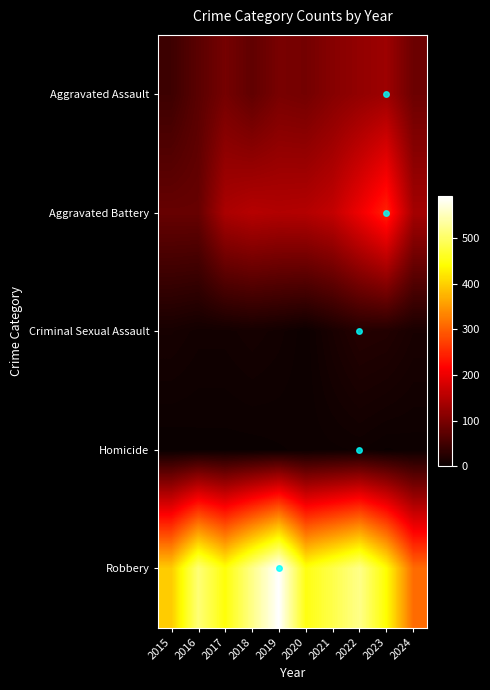

Reading right to left, extract all data points from this chart.

Aggravated Assault: 2024=87	2023=130	2022=121	2021=110	2020=94	2019=98	2018=77	2017=95	2016=71	2015=46
Aggravated Battery: 2024=136	2023=244	2022=202	2021=163	2020=150	2019=148	2018=152	2017=142	2016=82	2015=82
Criminal Sexual Assault: 2024=14	2023=22	2022=24	2021=14	2020=3	2019=8	2018=11	2017=8	2016=8	2015=12
Homicide: 2024=3	2023=2	2022=5	2021=4	2020=3	2019=2	2018=1	2017=1	2016=1	2015=0
Robbery: 2024=311	2023=440	2022=521	2021=484	2020=450	2019=591	2018=520	2017=446	2016=510	2015=395